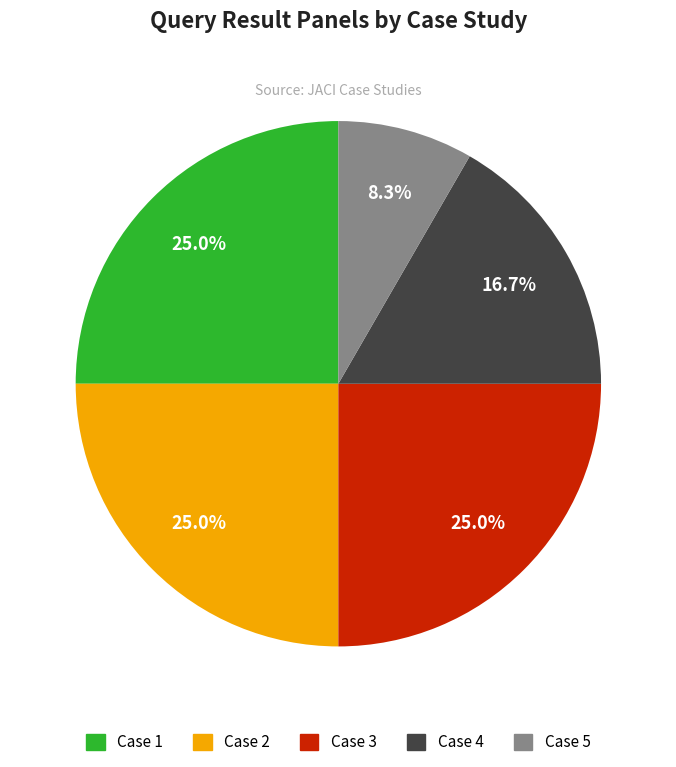

What percentage is the Case 2 slice, to the nearest percent?

25%